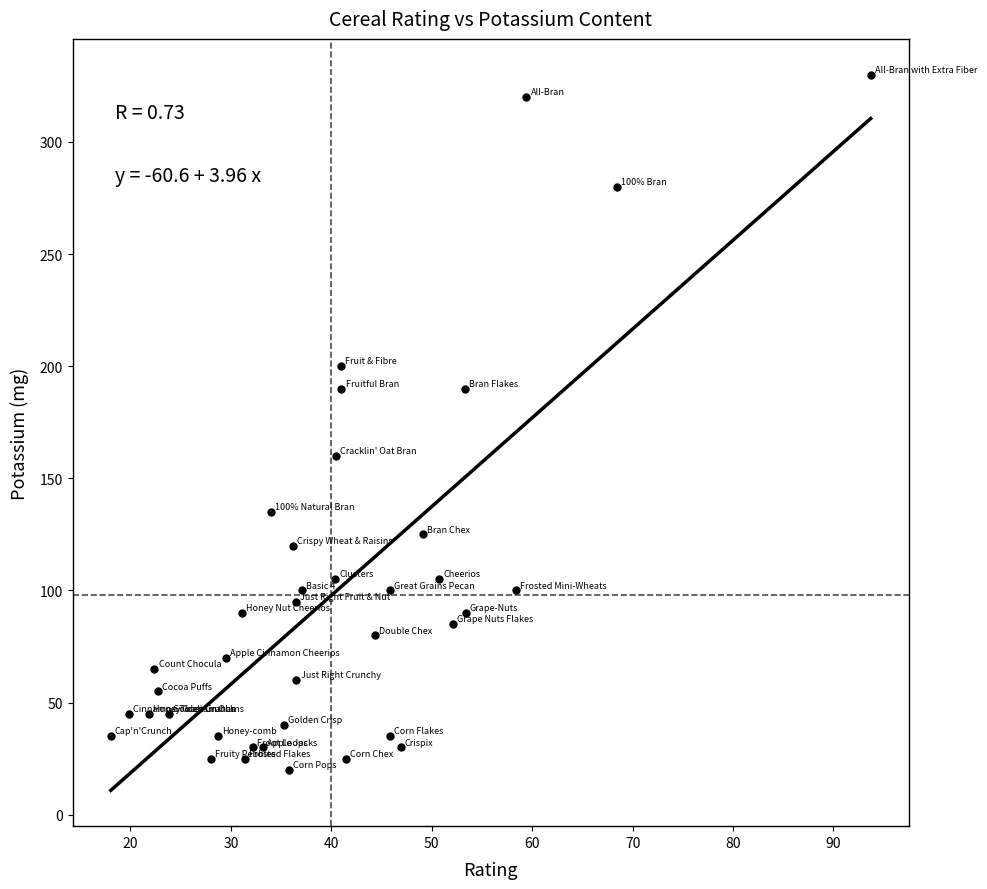

What is the range of Y values (max minus min)?

310